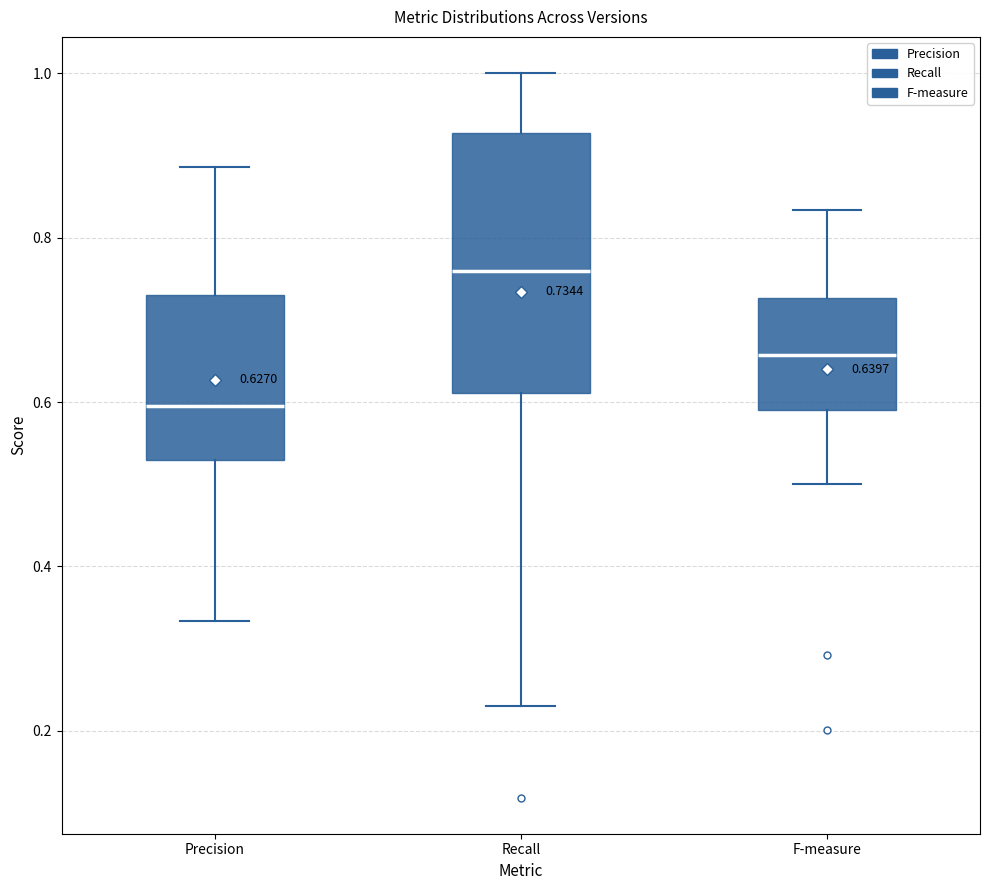

Comparing the boxes themselves (not the whiskers), which one is the tallest?

Recall